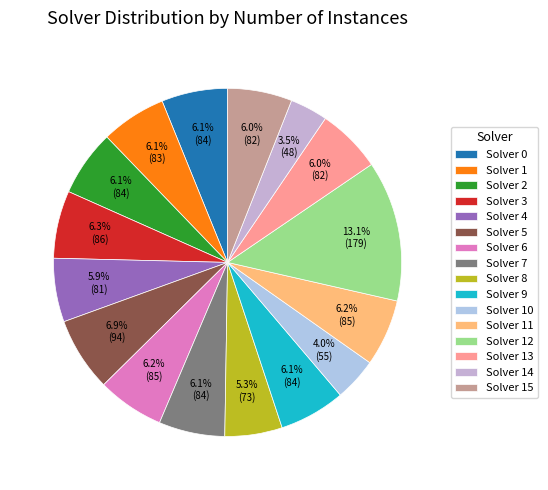

Which slice is the smallest?

Solver 14